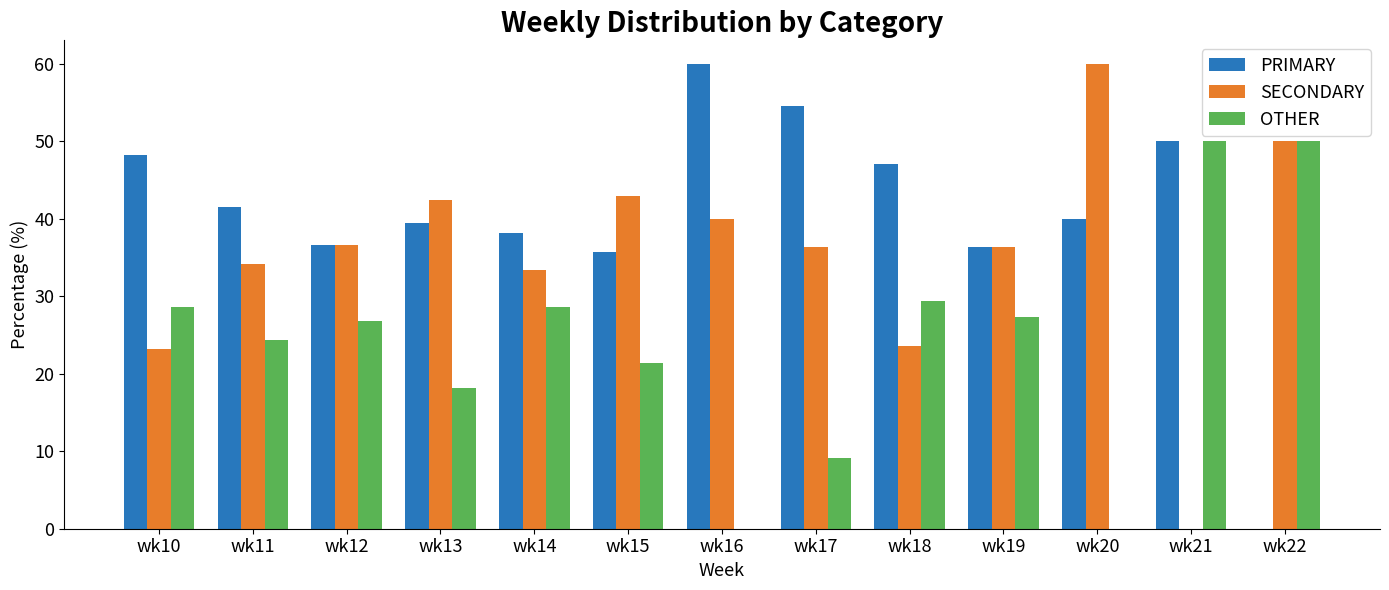

Is the value of PRIMARY at wk13 greater than the value of OTHER at wk18?

Yes